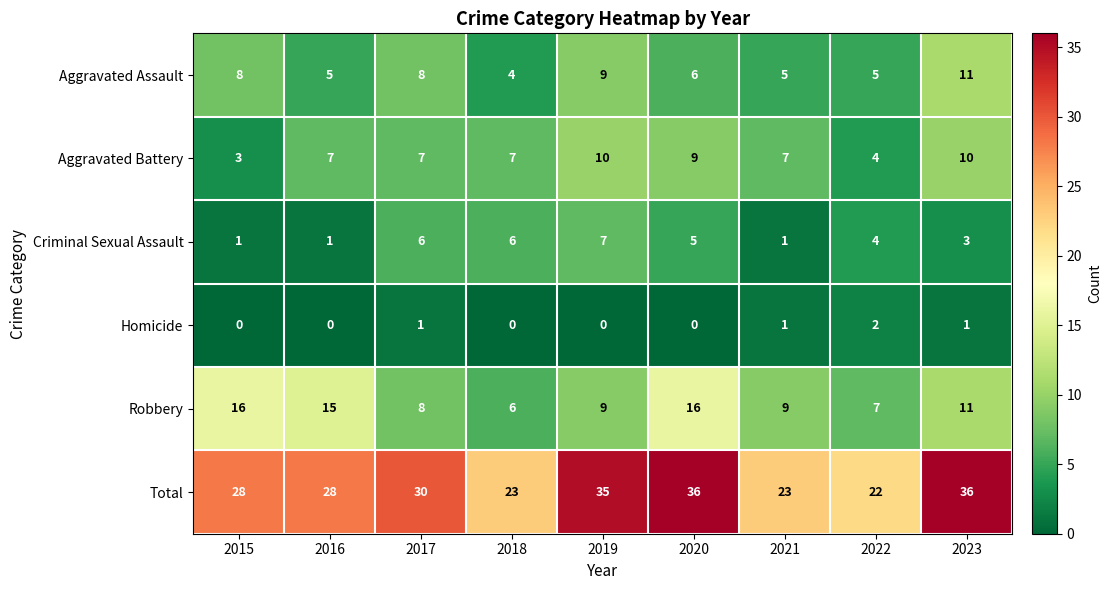

Which series changed the most between 2015 and 2017?

Robbery